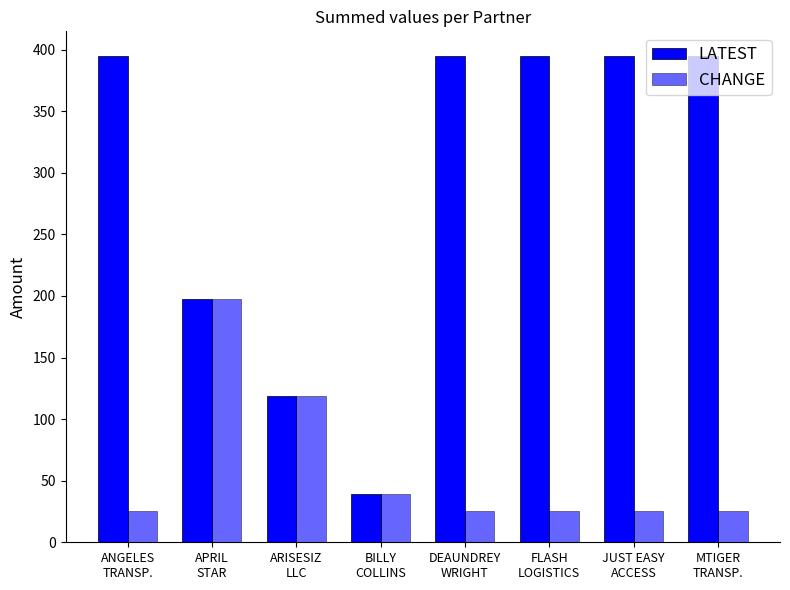

What is the label of the 1st bar from the right?

MTIGER
TRANSP.